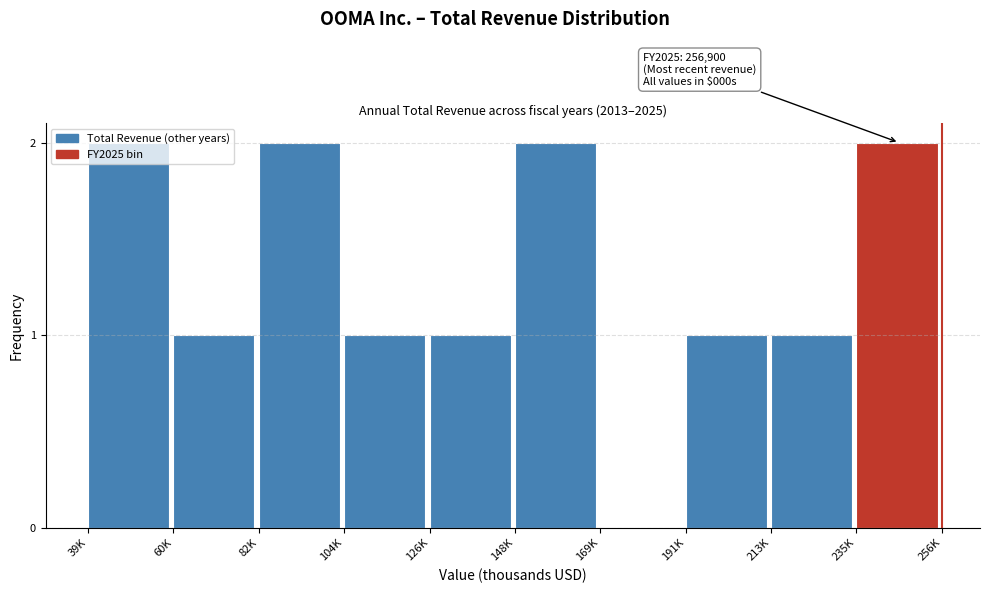

What is the ratio of the value at 191K to the value at 104K?

1.0